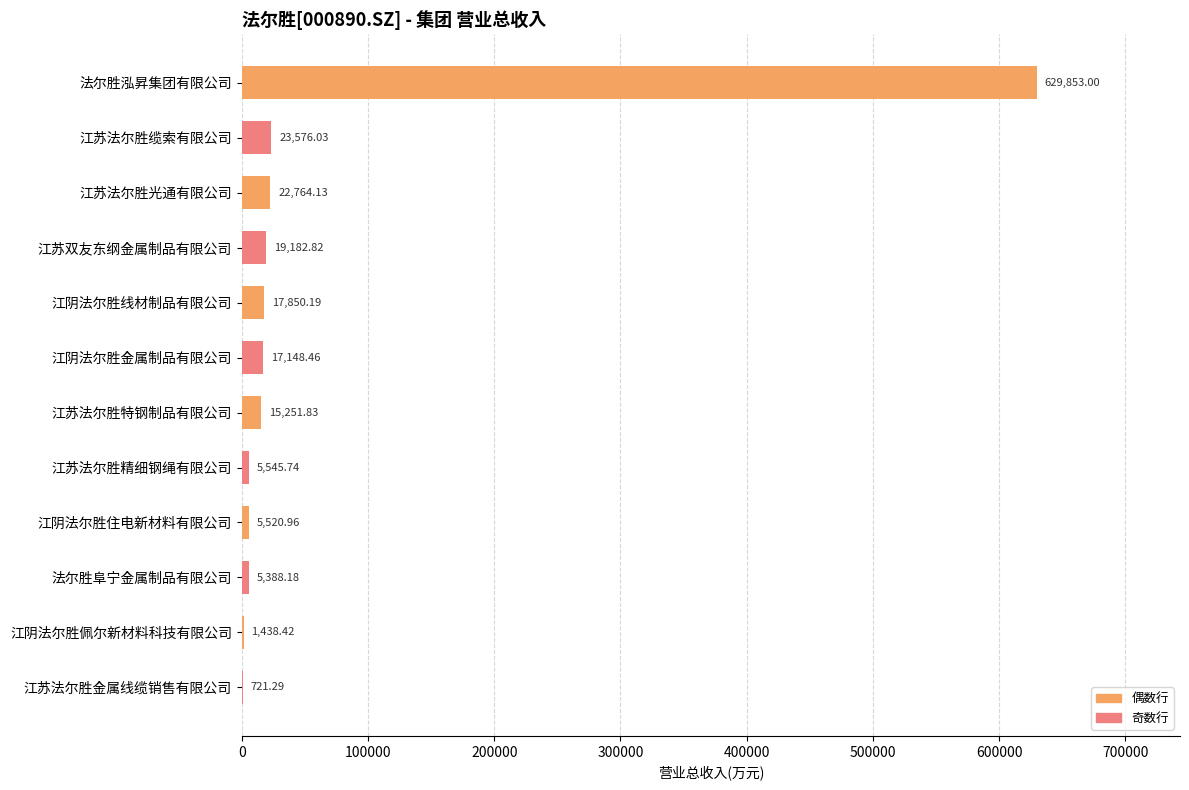

Which has a higher value, 江阴法尔胜佩尔新材料科技有限公司 or 江阴法尔胜住电新材料有限公司?

江阴法尔胜住电新材料有限公司